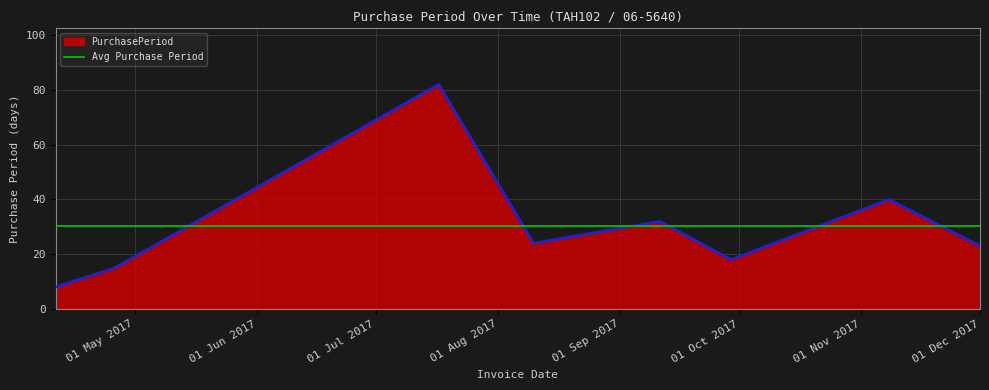

Reading right to left, list all the values displayed in this chart.

23	40	18	32	24	82	15	8